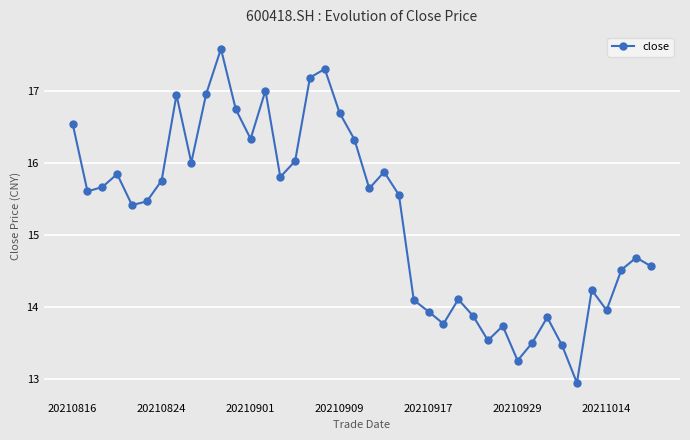

How many interior local peaks (higher than both neighbors) does the data have?

11